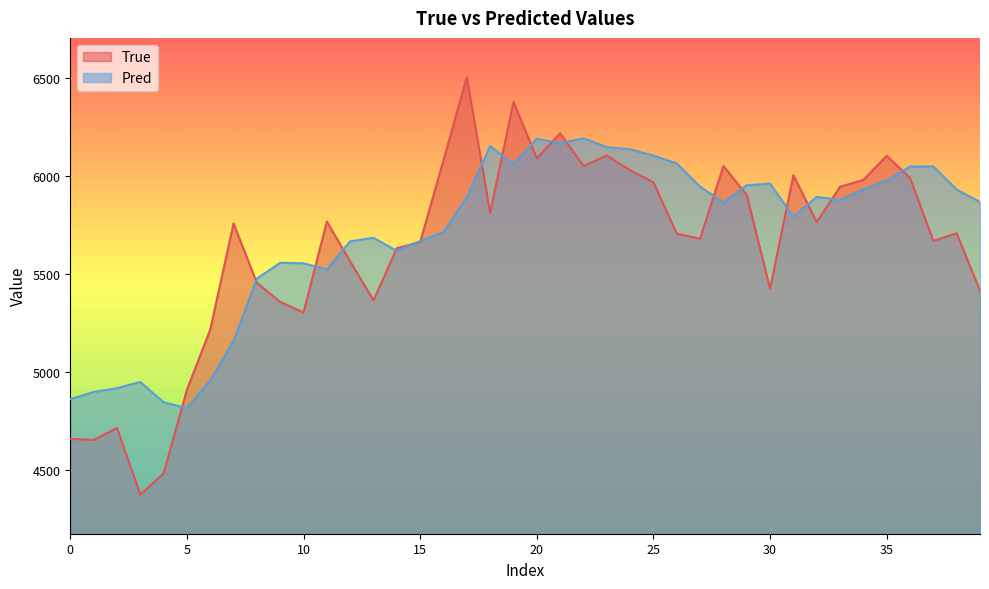

Count the number of categories in the chart.

40